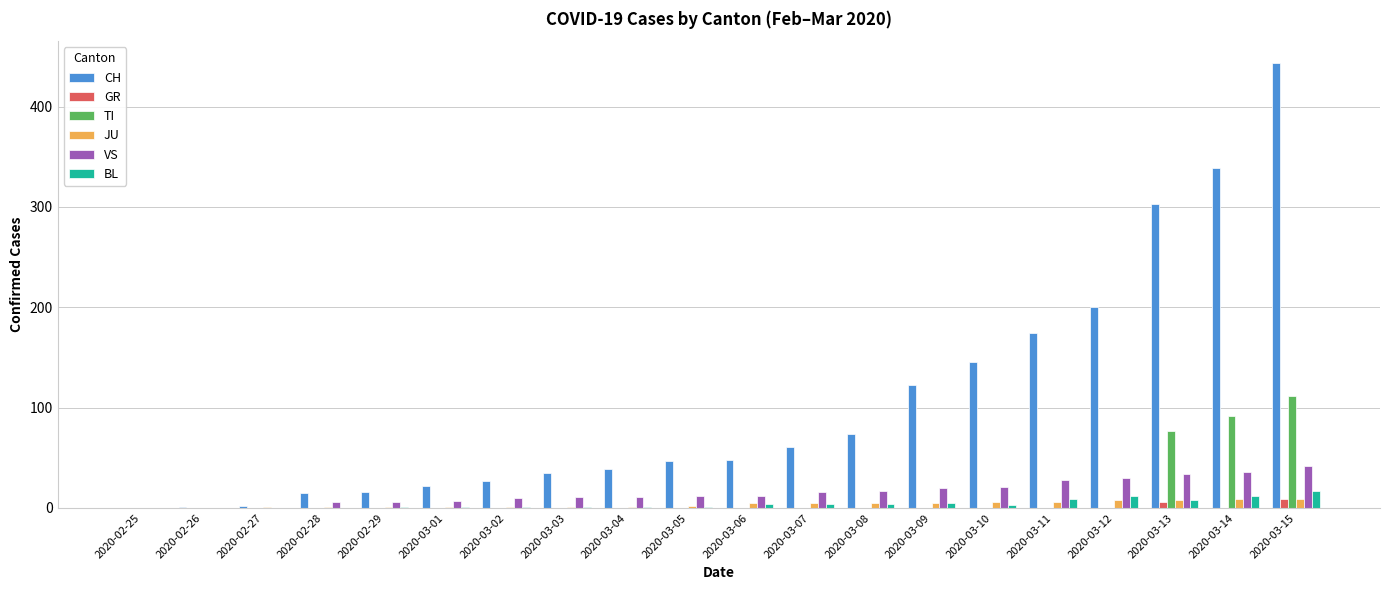

Which series has the largest total across all categories?

CH